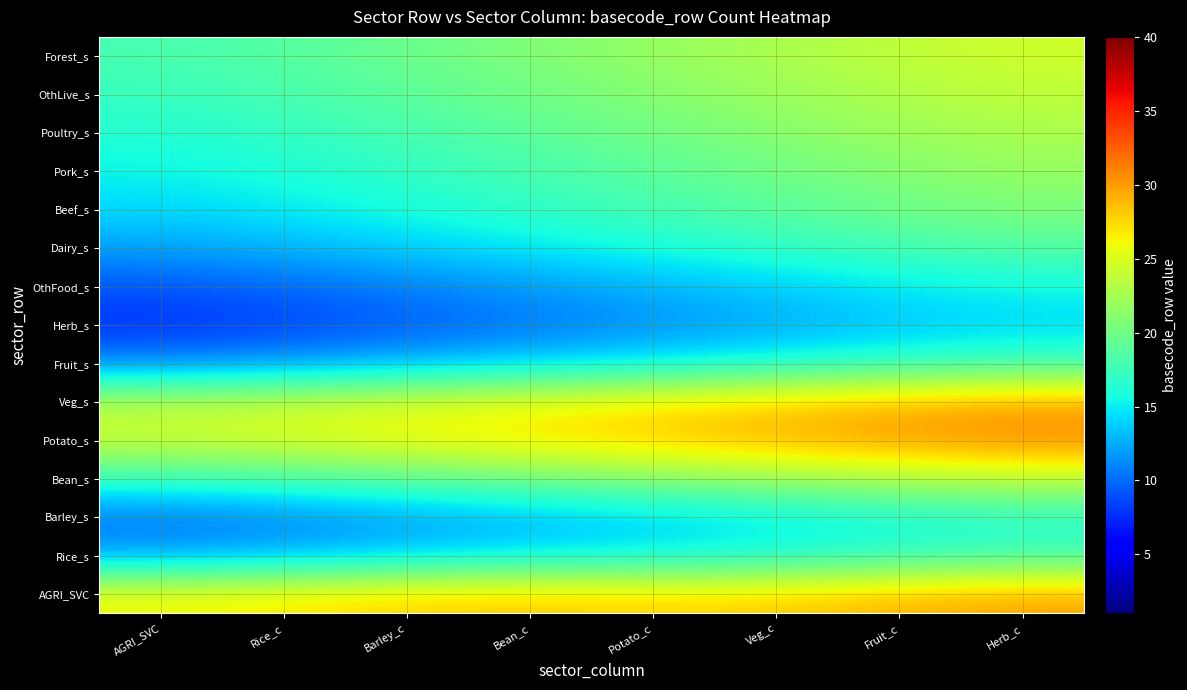

At how many categories does at least one series exceed 10?

8